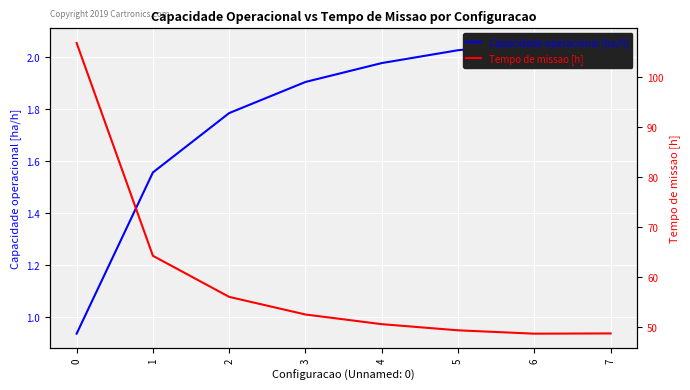

Reading left to right, list all the values displayed in this chart.

Capacidade operacional [ha/h]: 0=0.9	1=1.6	2=1.8	3=1.9	4=2.0	5=2.0	6=2.1	7=2.1
Tempo de missao [h]: 0=106.8	1=64.2	2=56.0	3=52.5	4=50.6	5=49.4	6=48.7	7=48.7